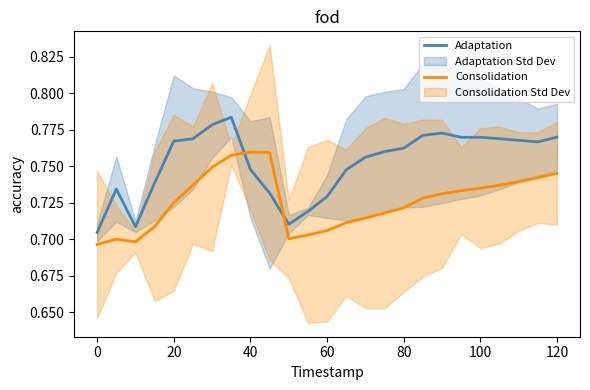

After their last crossing, which series has the higher values: Consolidation or Adaptation?

Adaptation